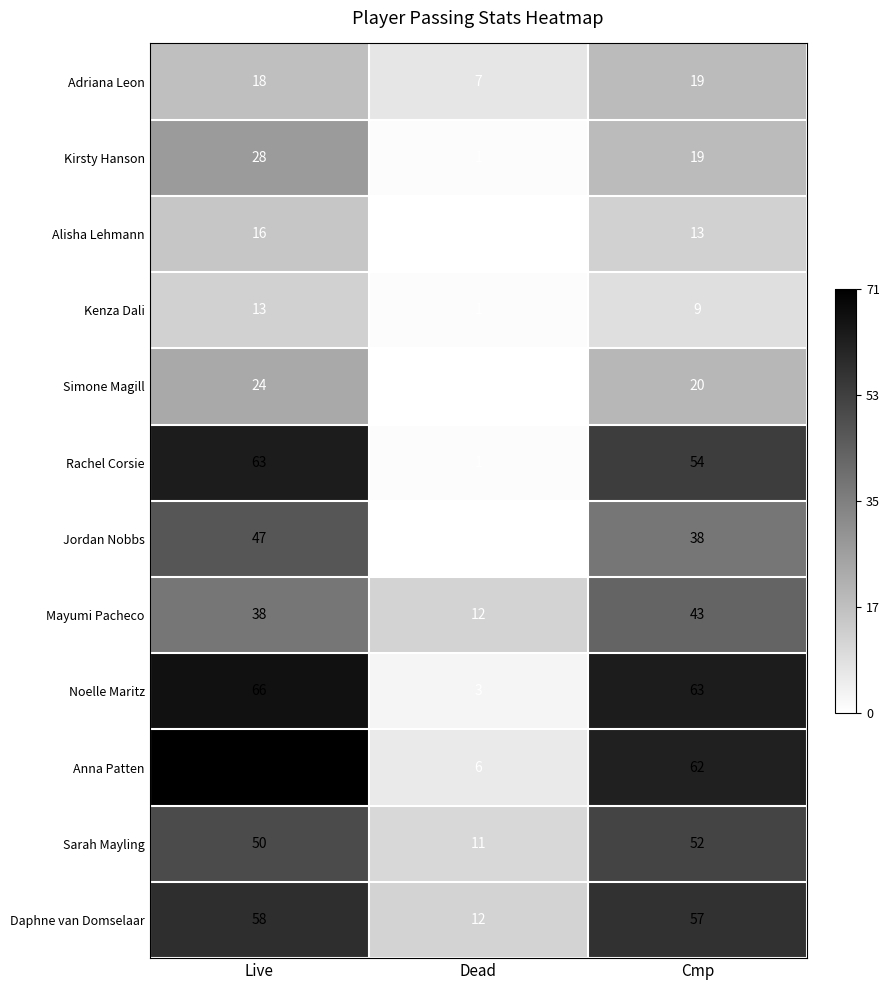

Is it true that Kenza Dali equals 1 at Dead?

True